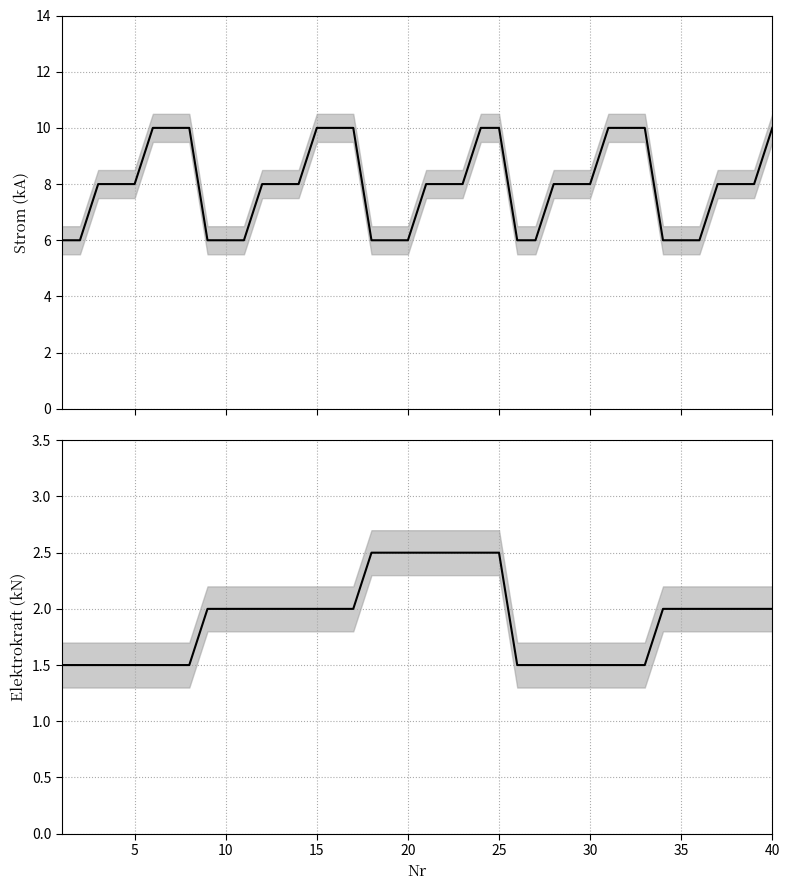

The Elektrokraft (kN) series shows 1.5 at 5. True or false?

True